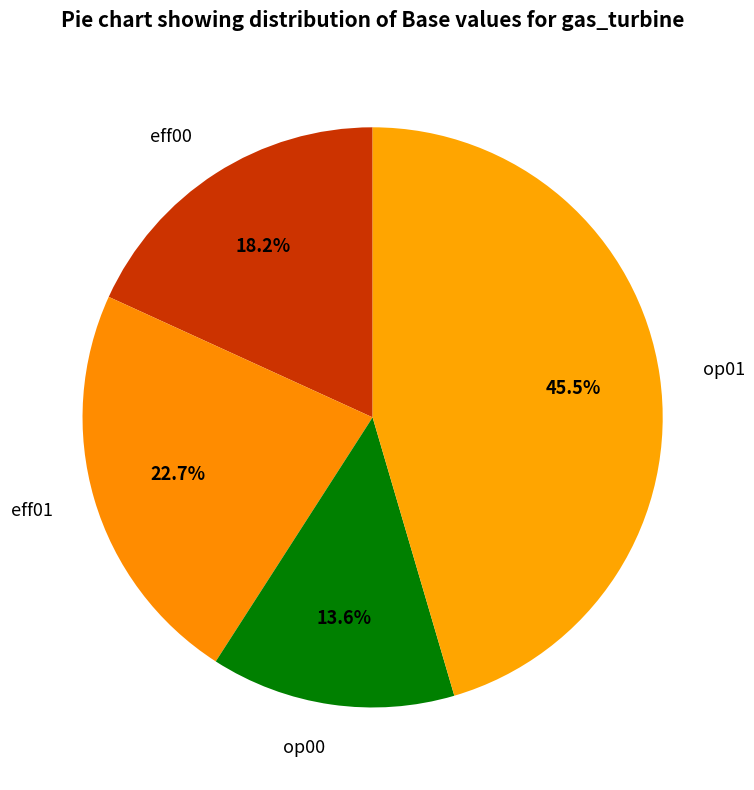

How many slices are in this pie chart?

4